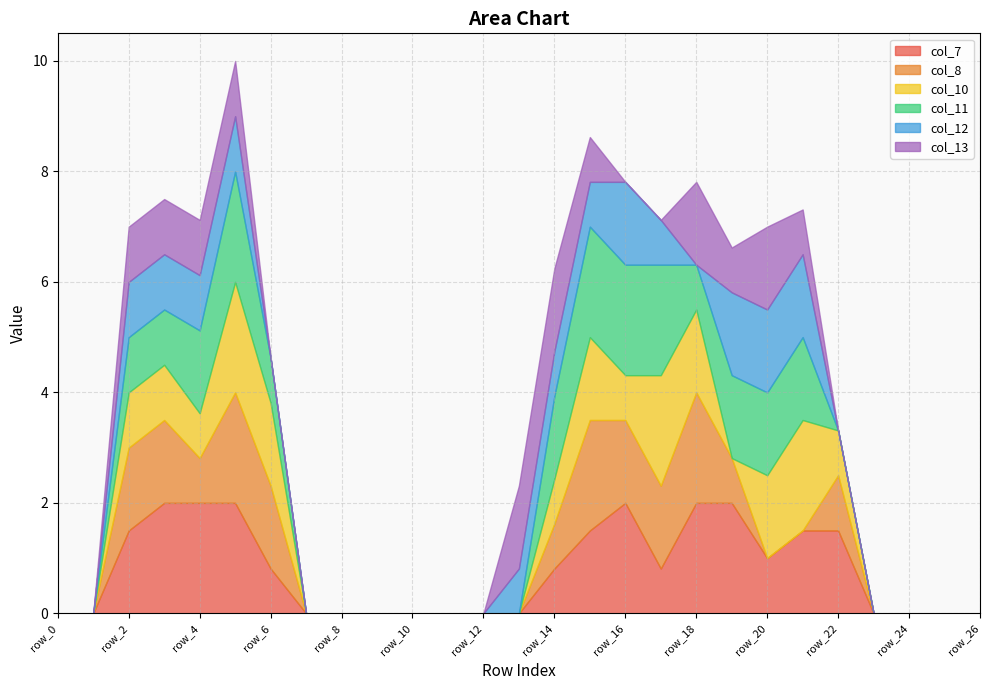

Count the col_13 values in the range 0 to 1.

23